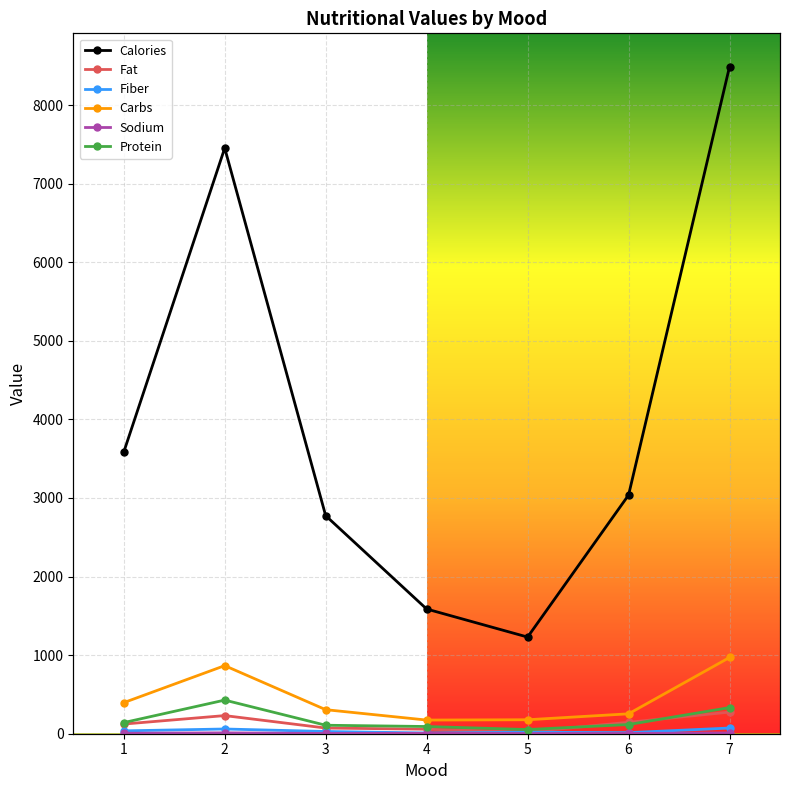

Which series has the largest total across all categories?

Calories